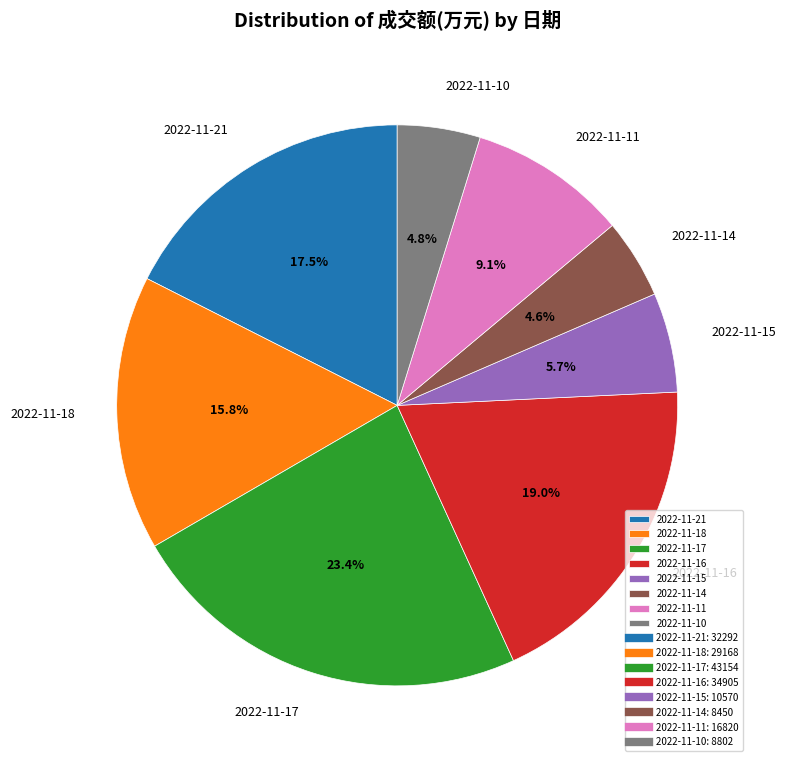

To the nearest percent, what is the difference between the largest and smallest slice percentages?

19%